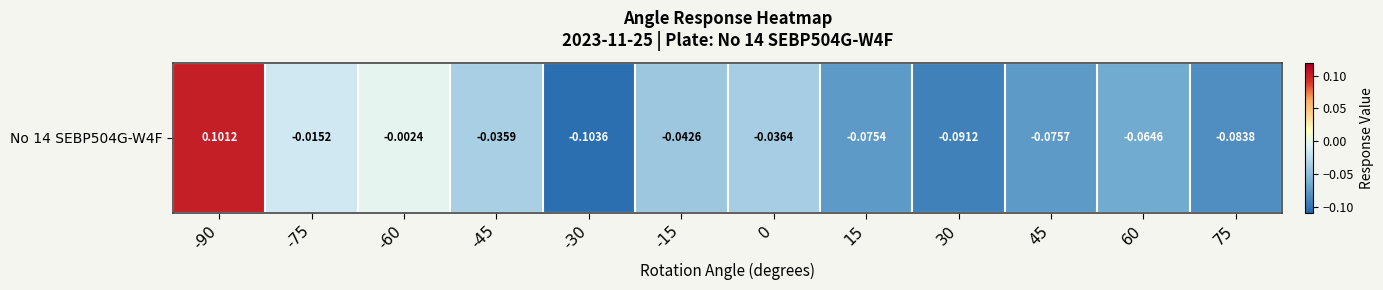

List the labels in order of value, smallest first.

-30, 30, 75, 45, 15, 60, -15, 0, -45, -75, -60, -90